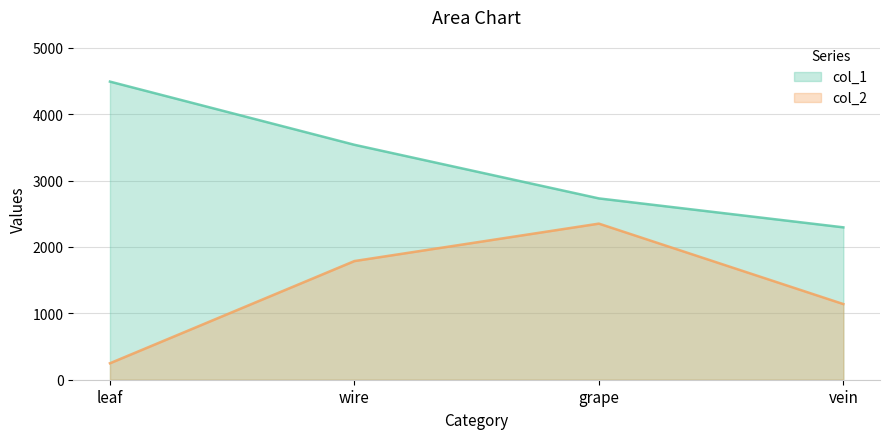

What value does the col_2 series have at vein?

1140